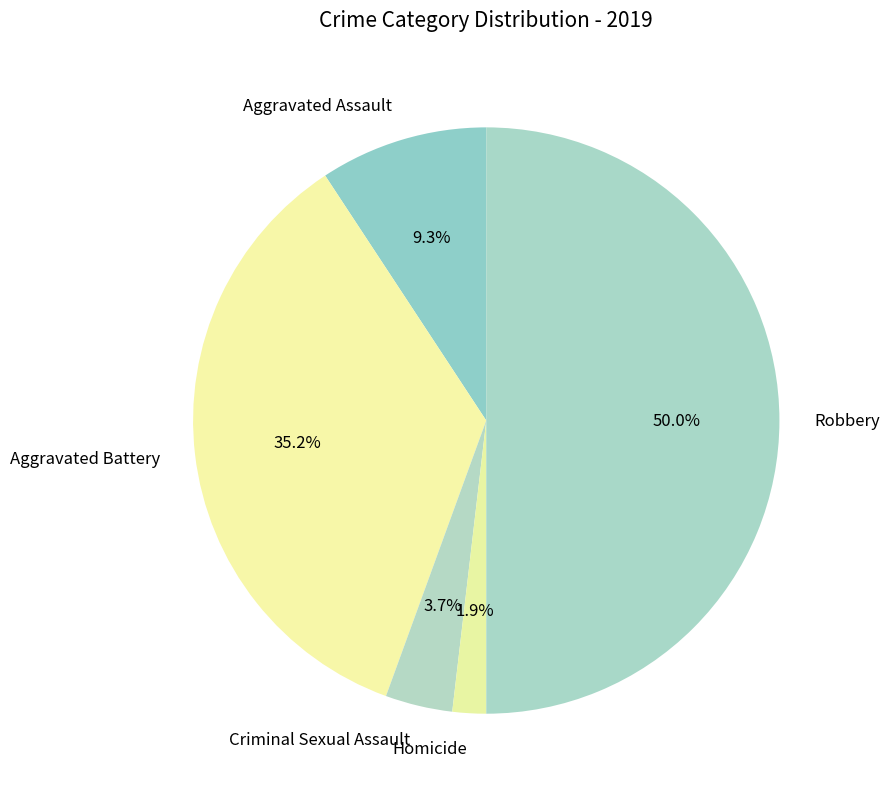

Which slice is the smallest?

Homicide